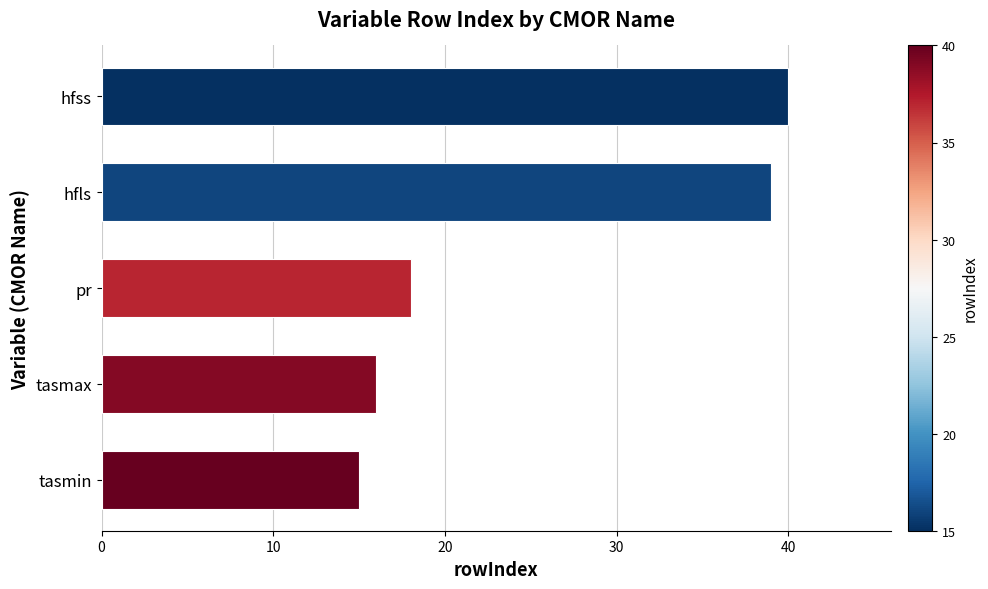

Between hfss and hfls, which is larger?

hfss